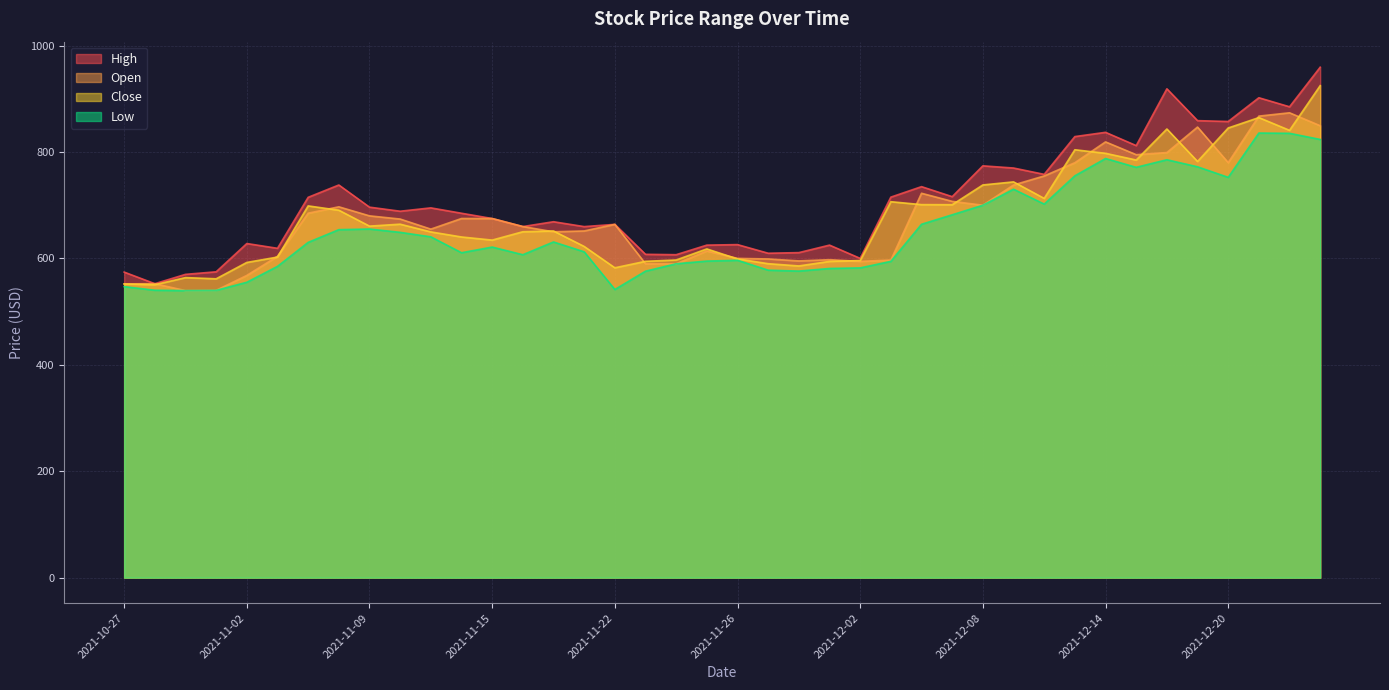

Rank the series by their maximum value, from highest to lowest.

High, Close, Open, Low